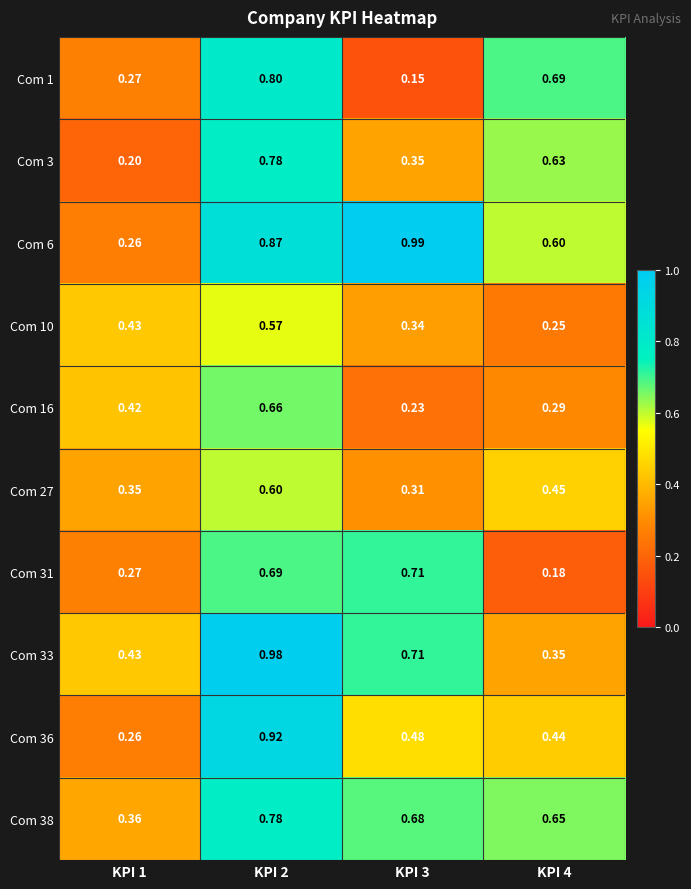

What is the total value across all series at KPI 3?

5.0